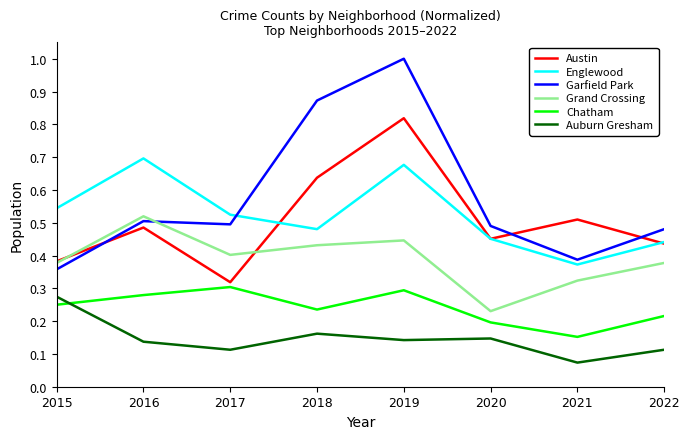

Is it true that Garfield Park equals 0.7 at 2021?

False